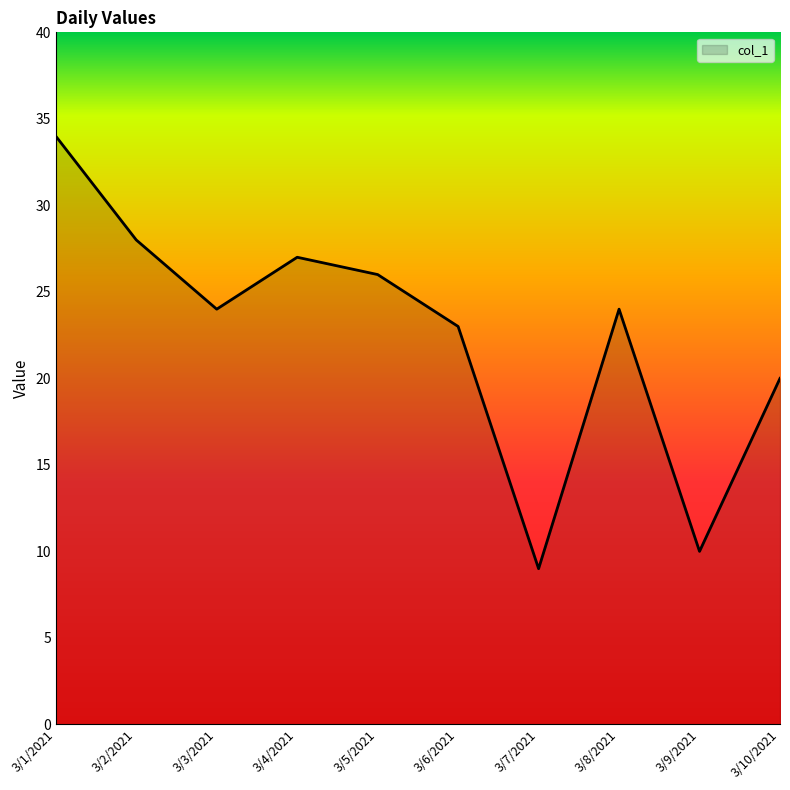

What is the maximum value shown in the chart?

34